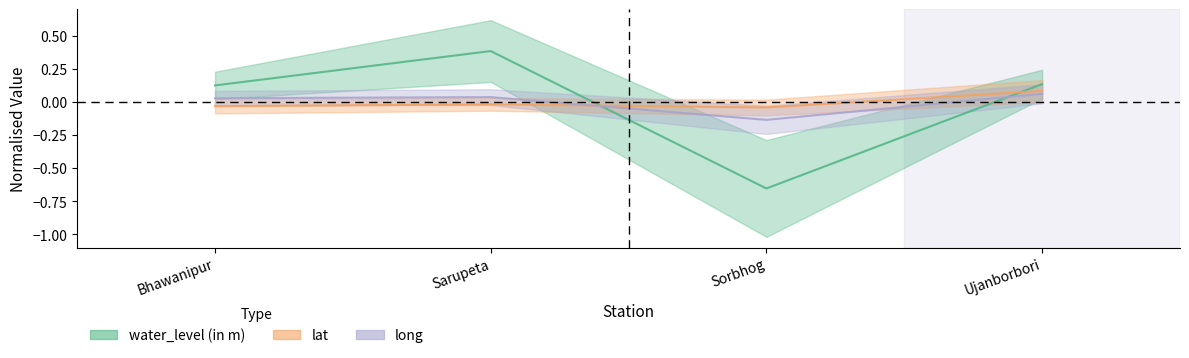

What is the label of the 4th point from the left?

Ujanborbori